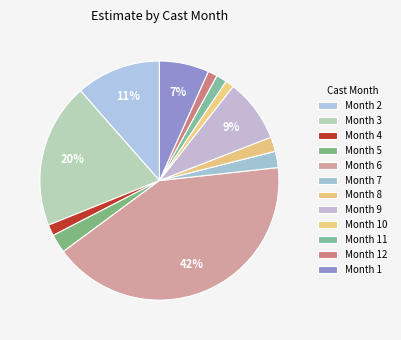

Count the number of slices in the pie.

12